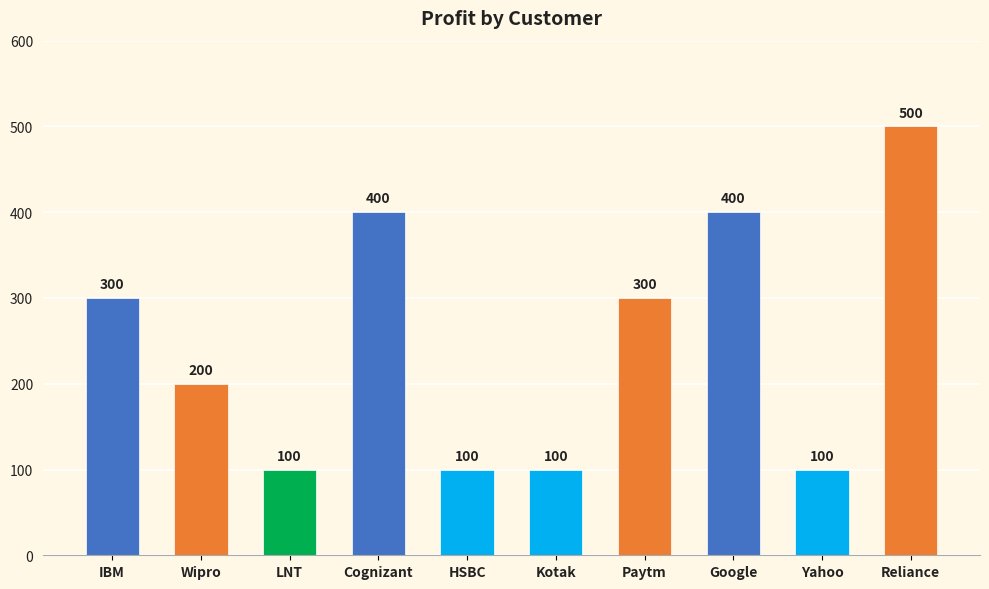

What is the label of the 8th bar from the left?

Google